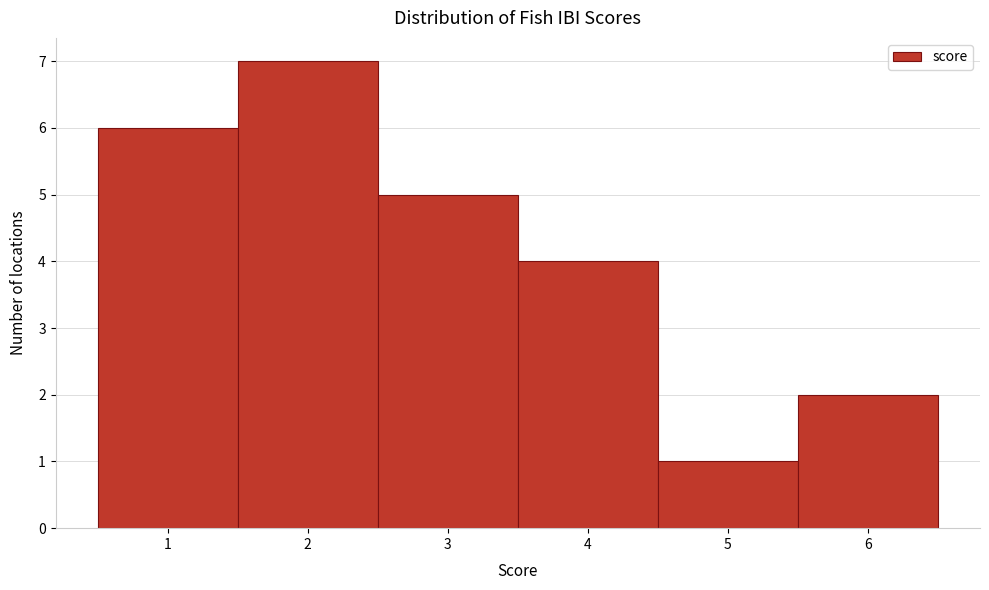

Reading left to right, list every bar in this chart as the range it spans on the x-axis followed by its height. The values are not printed on the chart, so give them approximately, as read against the axis.

0.5 to 1.5: 6
1.5 to 2.5: 7
2.5 to 3.5: 5
3.5 to 4.5: 4
4.5 to 5.5: 1
5.5 to 6.5: 2